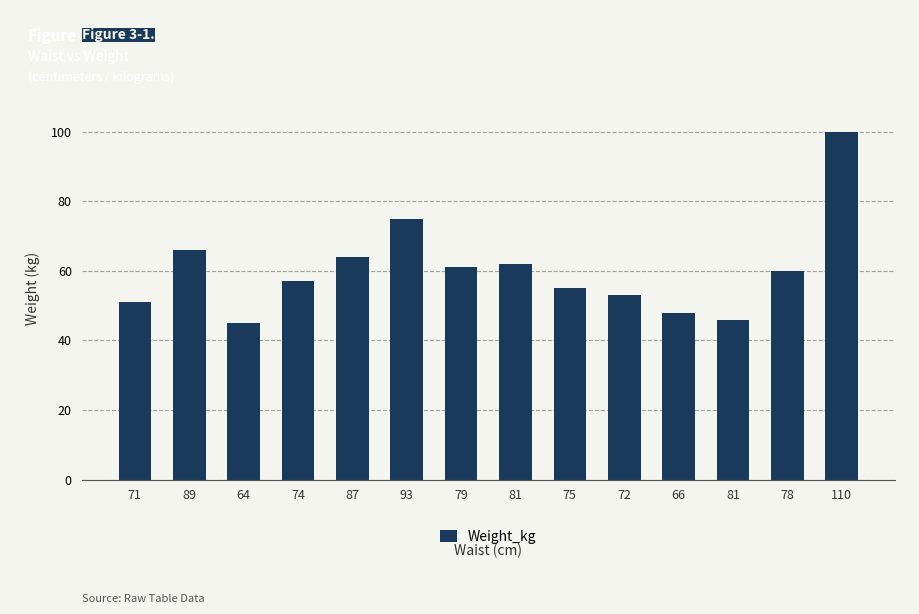

Which label corresponds to the largest value in the chart?

110